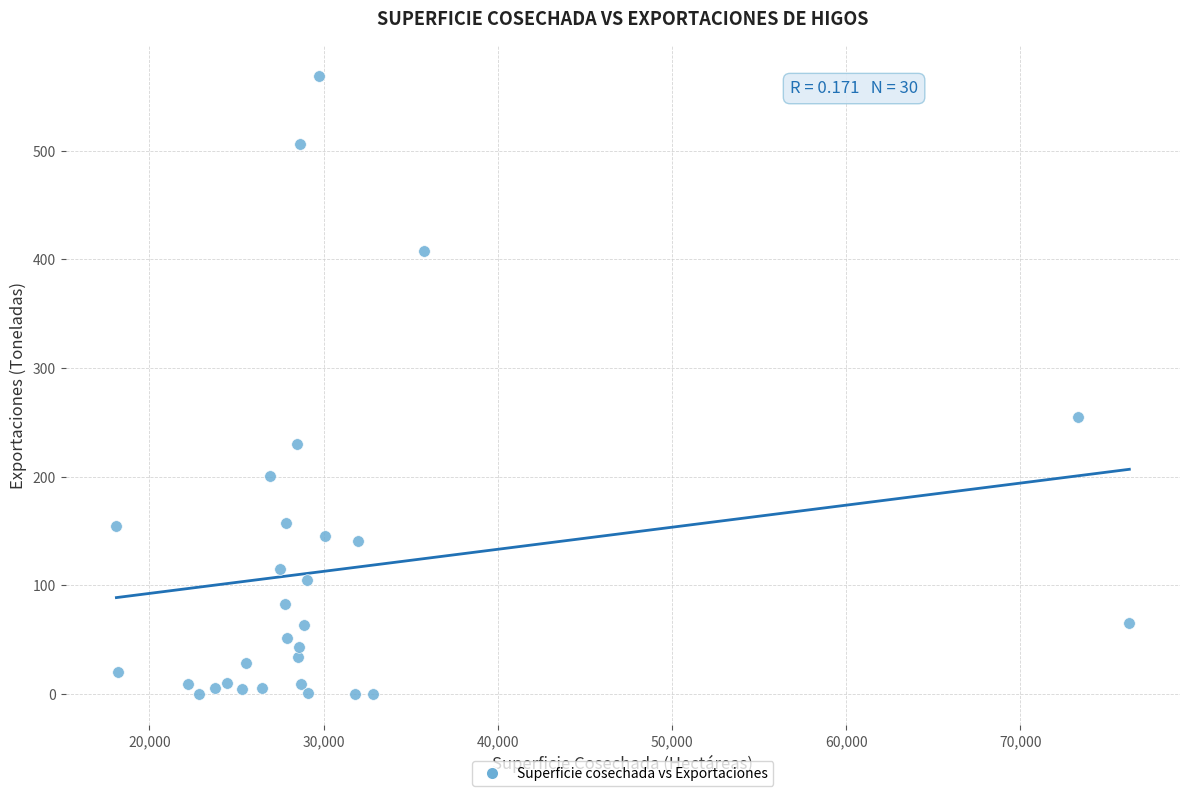

What is the range of Y values (max minus min)?

568.4